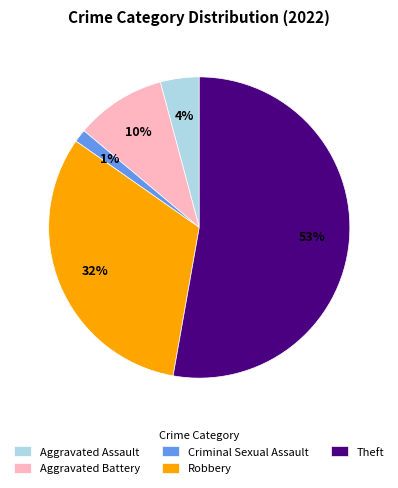

Rank the categories by value from lowest to highest.

Criminal Sexual Assault, Aggravated Assault, Aggravated Battery, Robbery, Theft